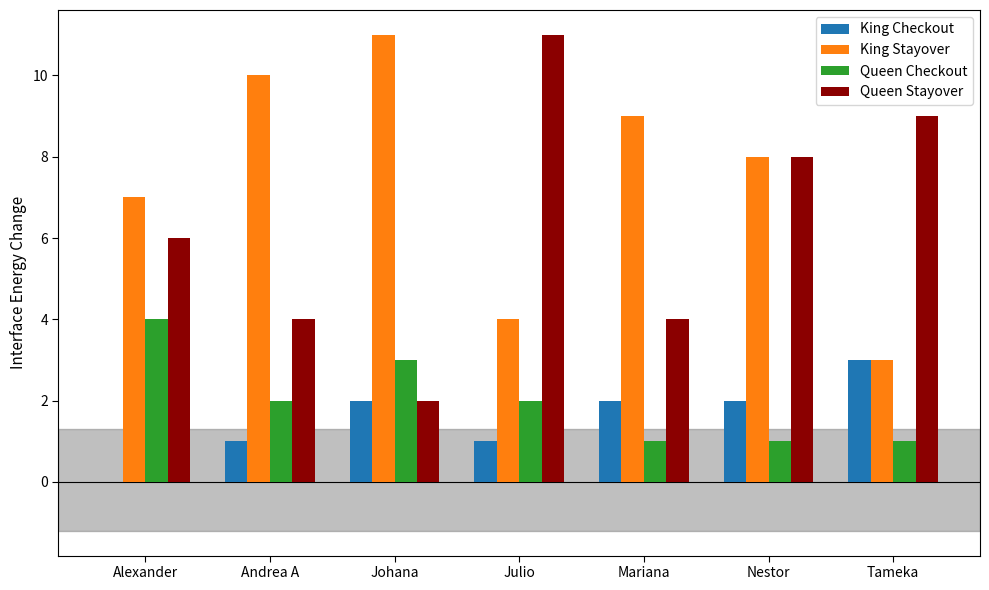

How many groups of bars are there?

7